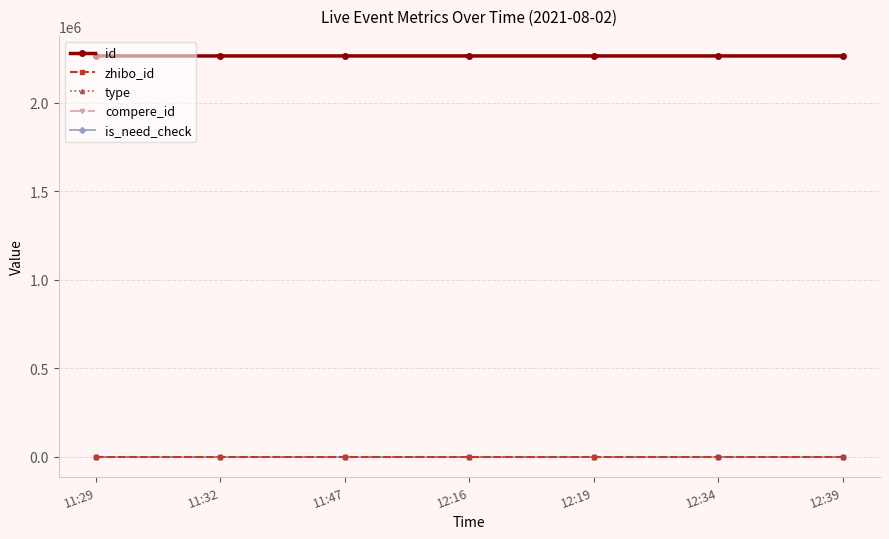

Is it true that compere_id equals 0 at 12:19?

True